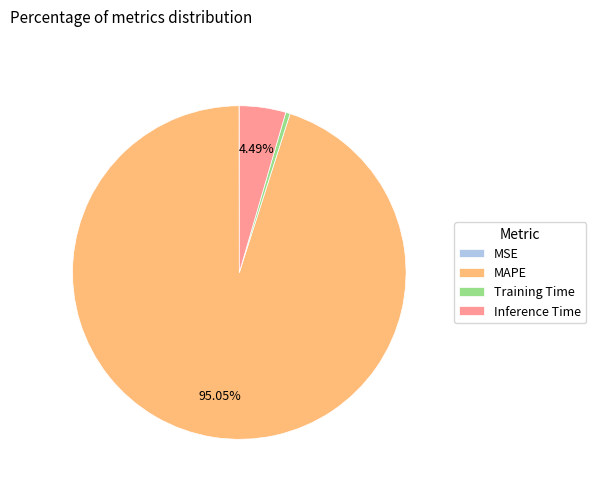

What portion of the pie excludes Inference Time?

95.5%